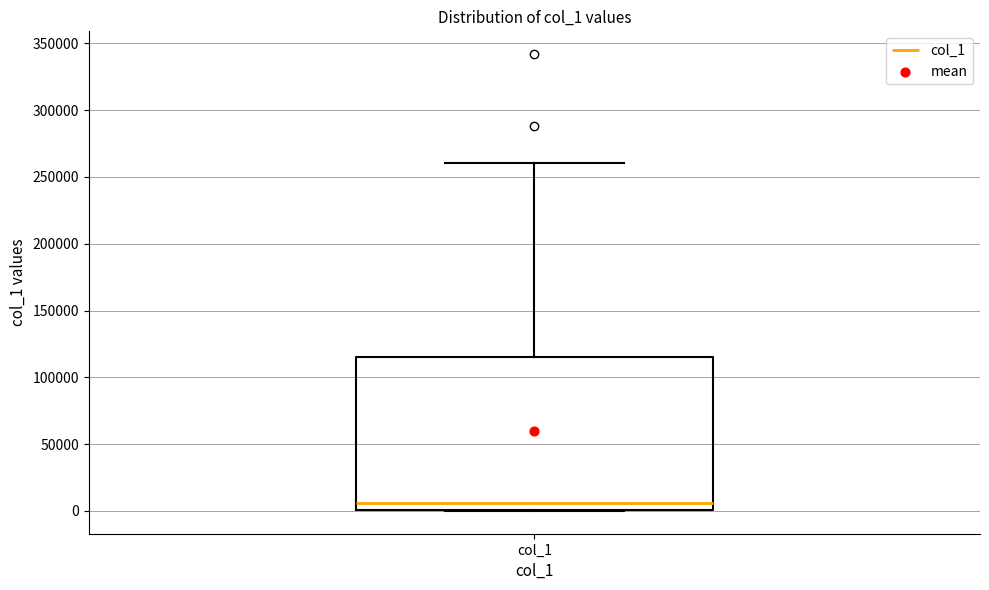

Where does the median line of the box for col_1 sit on the y-axis? The values are not printed on the chart, so give them approximately, as read against the axis.

5000